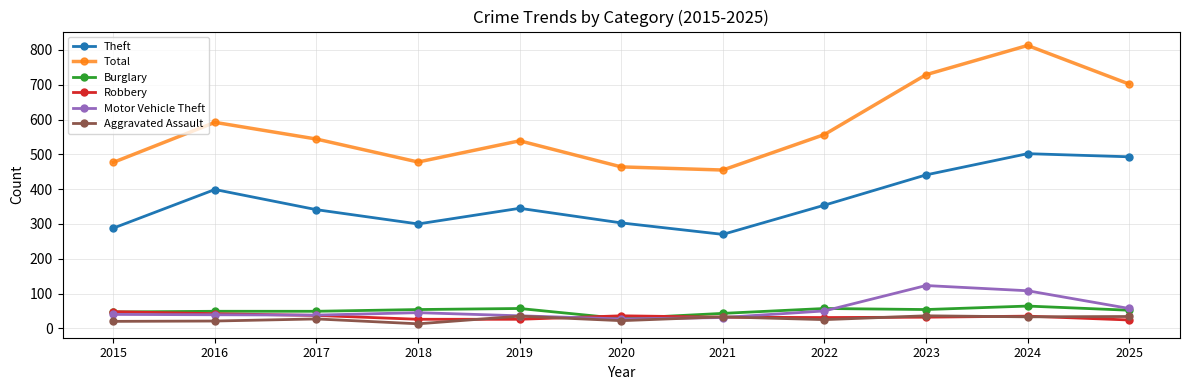

True or false: Total has a value of 144 at 2016.

False